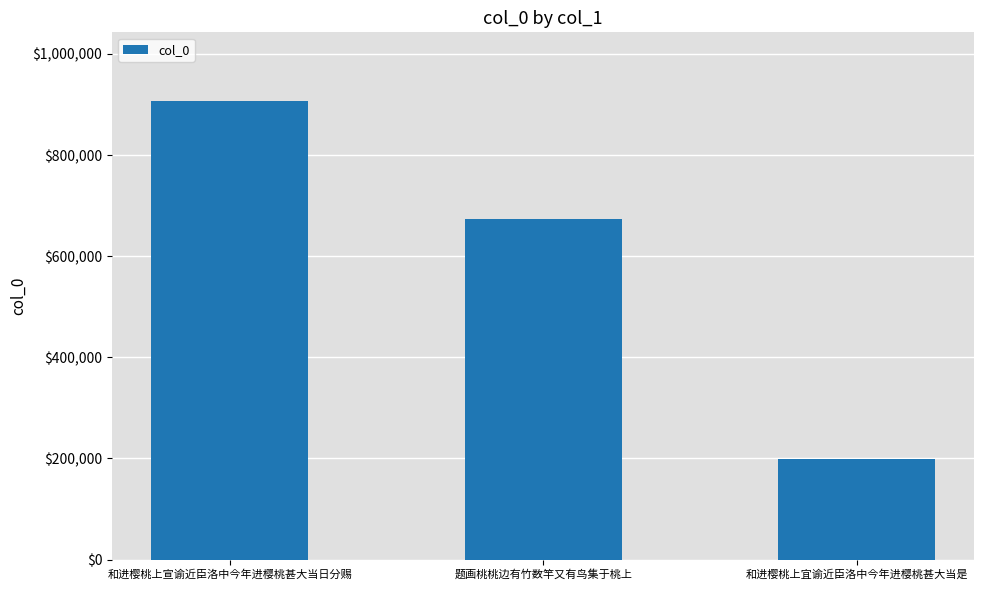

How many values are below 672962?

1